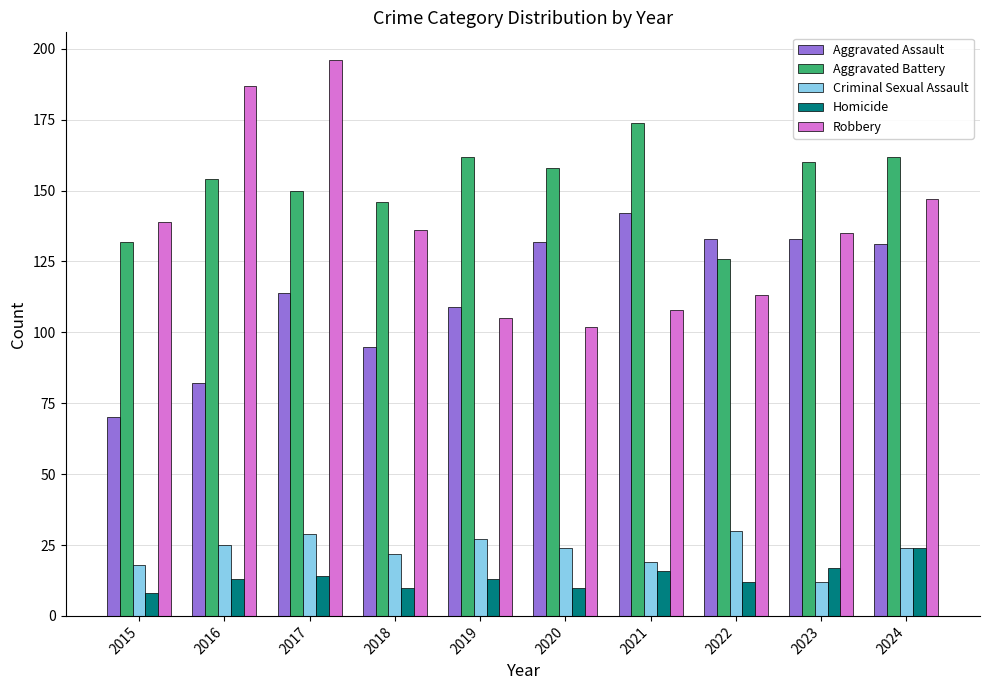

What is the approximate value of Homicide at 2015?

8